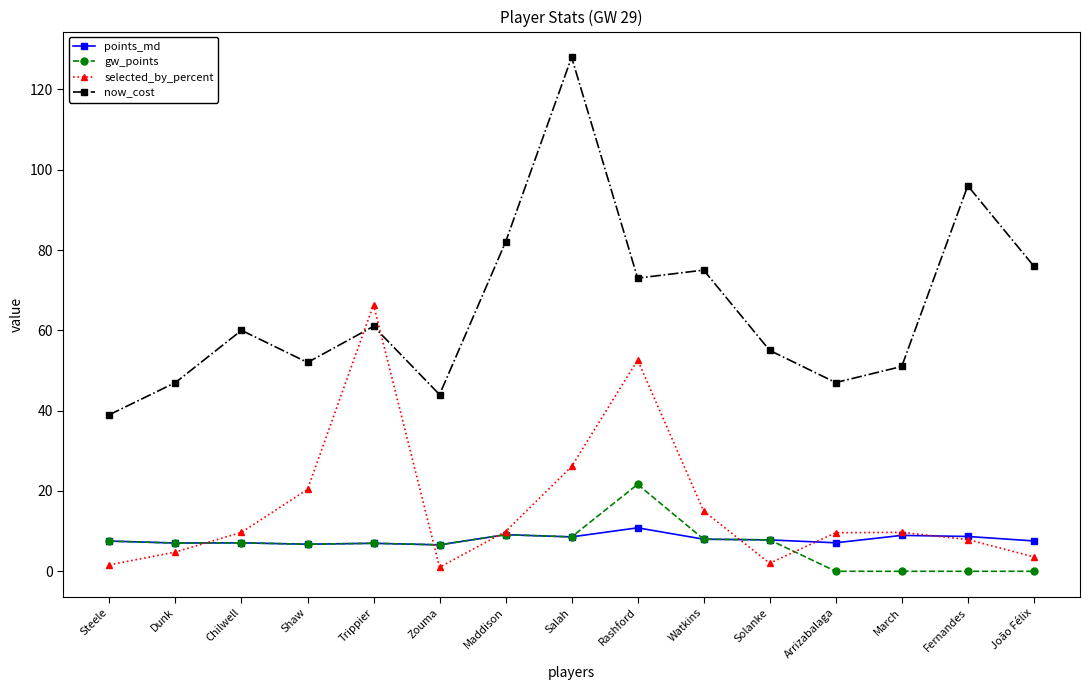

True or false: now_cost has a value of 51.2 at João Félix.

False